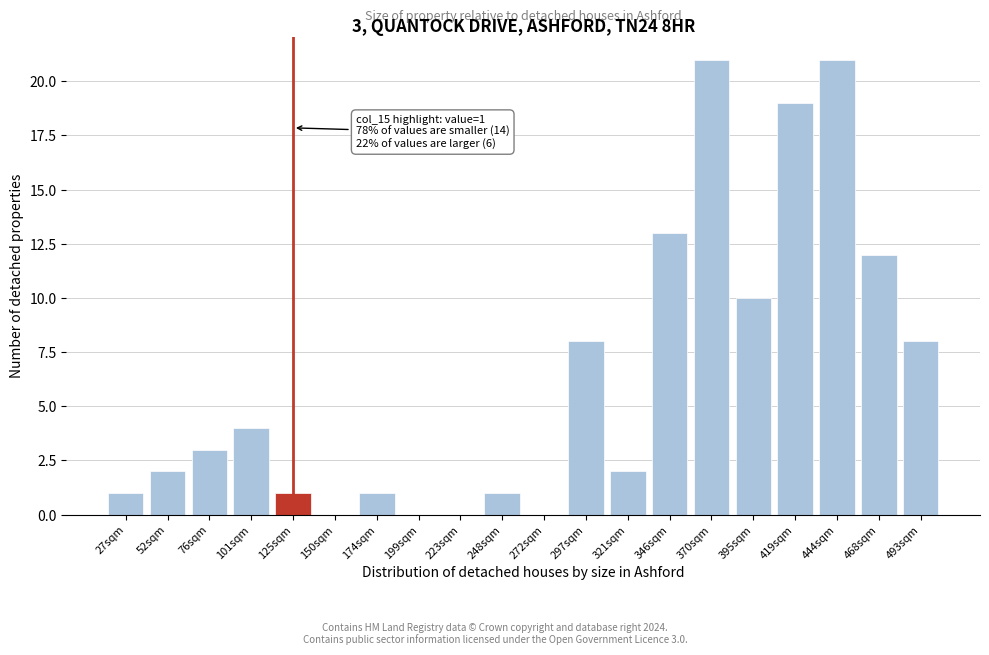

Reading left to right, extract all data points from this chart.

27sqm=1	52sqm=2	76sqm=3	101sqm=4	125sqm=1	150sqm=0	174sqm=1	199sqm=0	223sqm=0	248sqm=1	272sqm=0	297sqm=8	321sqm=2	346sqm=13	370sqm=21	395sqm=10	419sqm=19	444sqm=21	468sqm=12	493sqm=8